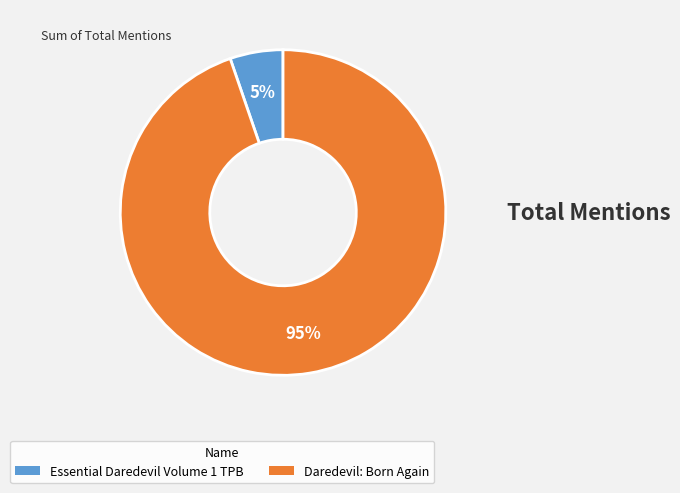

To the nearest percent, what portion does Essential Daredevil Volume 1 TPB represent?

5%